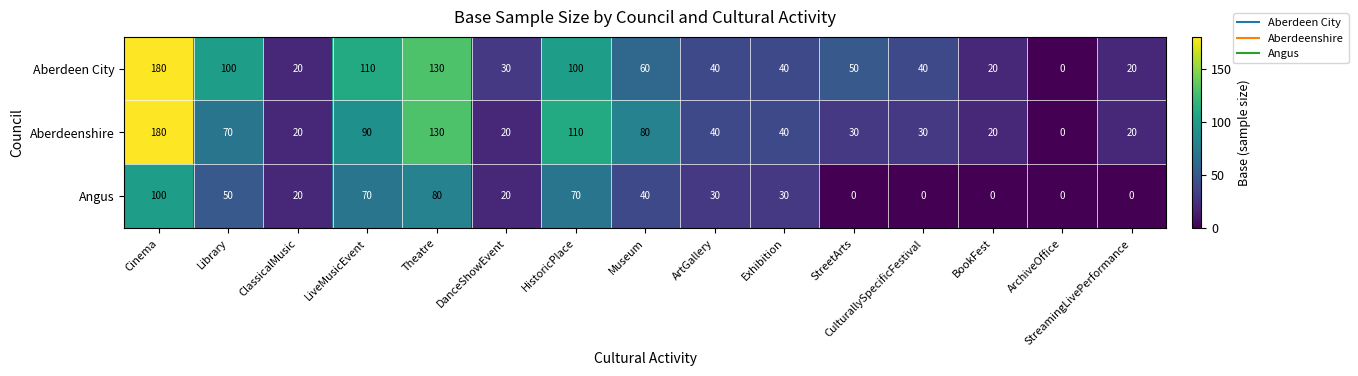

At which label does Angus first exceed 30?

Cinema